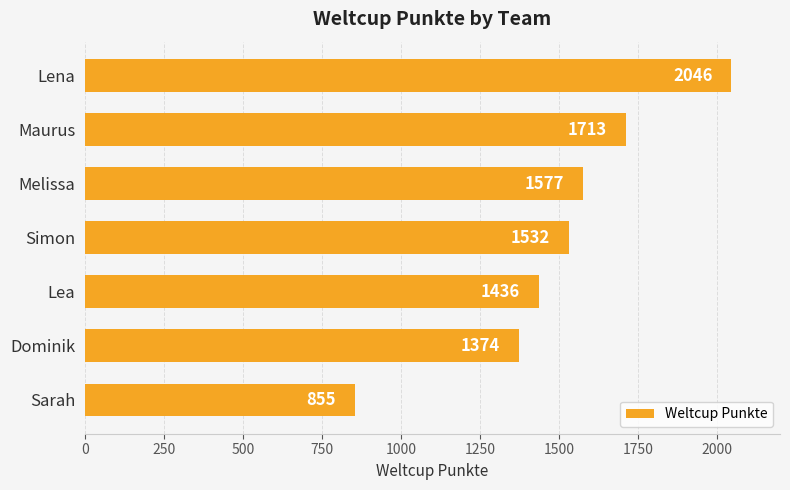

List the labels in order of value, smallest first.

Sarah, Dominik, Lea, Simon, Melissa, Maurus, Lena